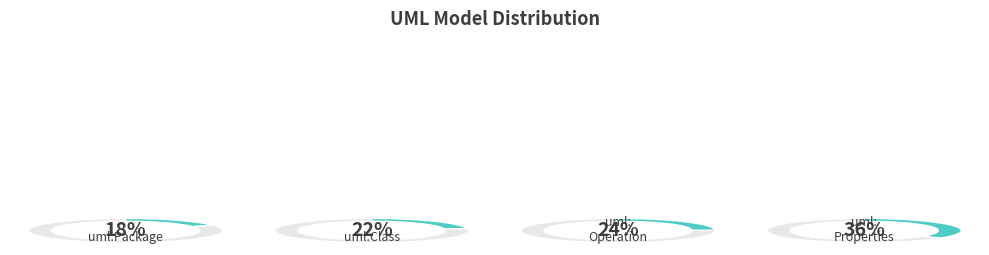

How many segments does this pie chart have?

4